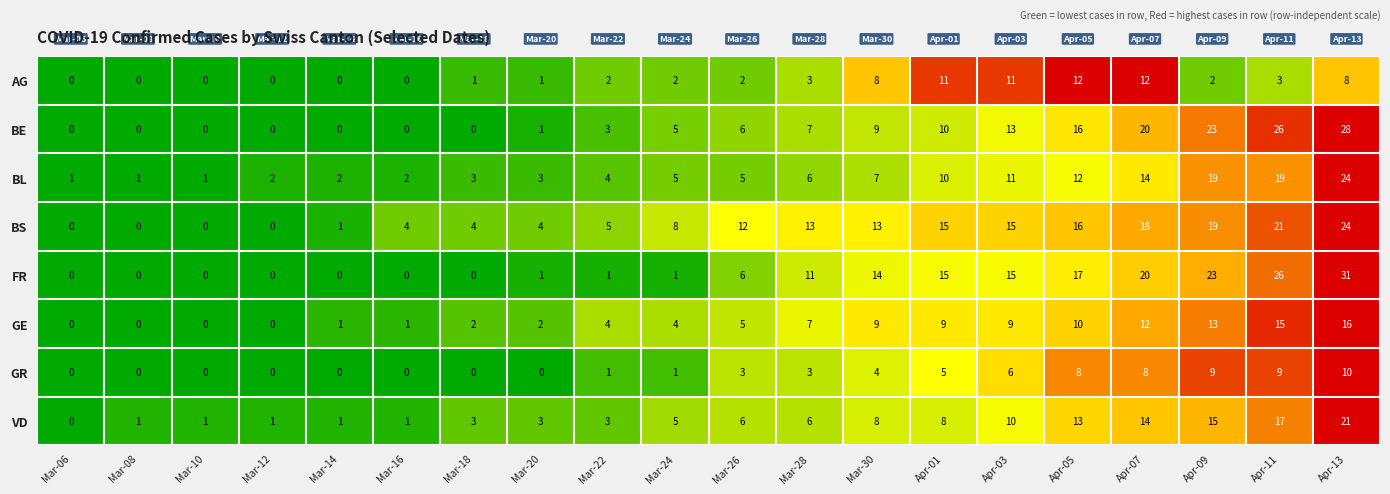

What is the spread (max minus min) of values at Mar-20?

4